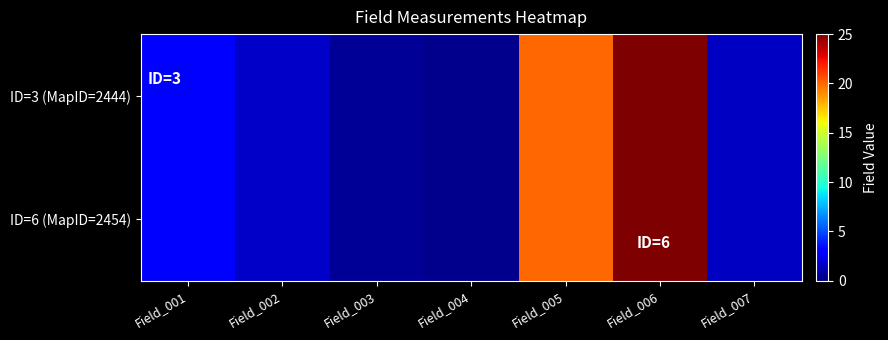

Reading right to left, transcribe all the data shown in this chart.

ID=3 (MapID=2444): Field_007=1.5	Field_006=25.0	Field_005=20.0	Field_004=0.3	Field_003=0.5	Field_002=1.6	Field_001=3.0
ID=6 (MapID=2454): Field_007=1.5	Field_006=25.0	Field_005=20.0	Field_004=0.3	Field_003=0.5	Field_002=1.6	Field_001=3.0